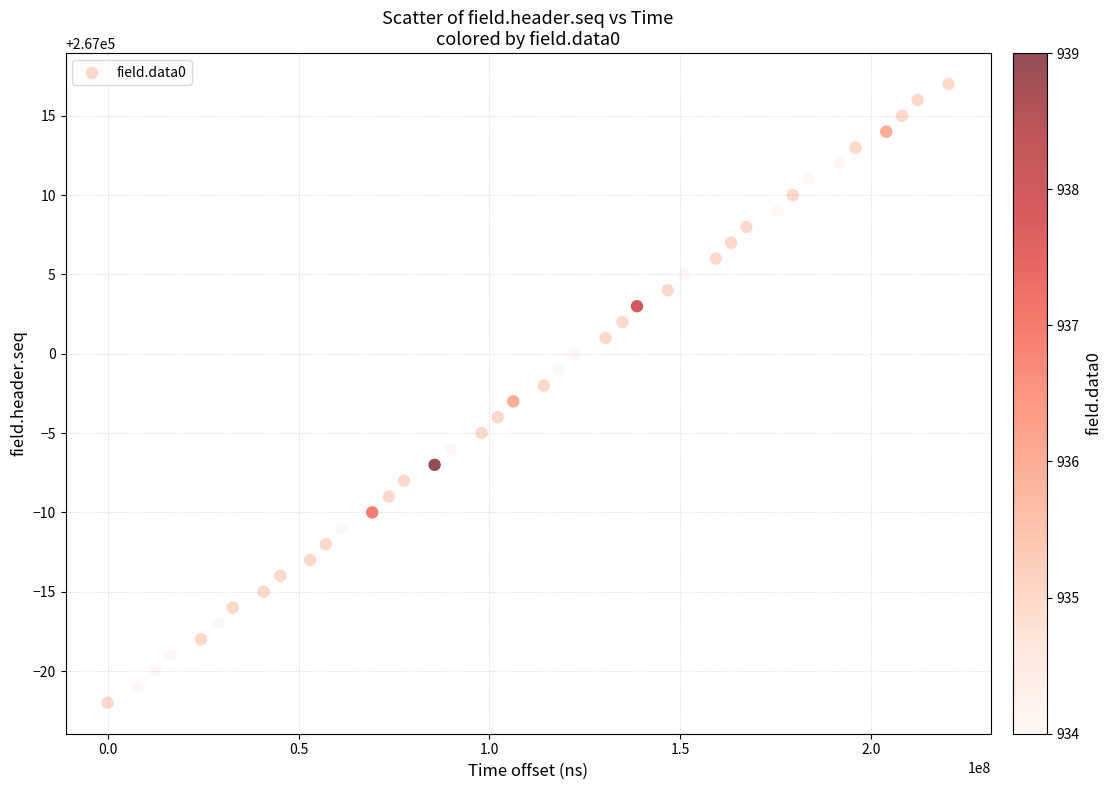

What is the range of Y values (max minus min)?

39